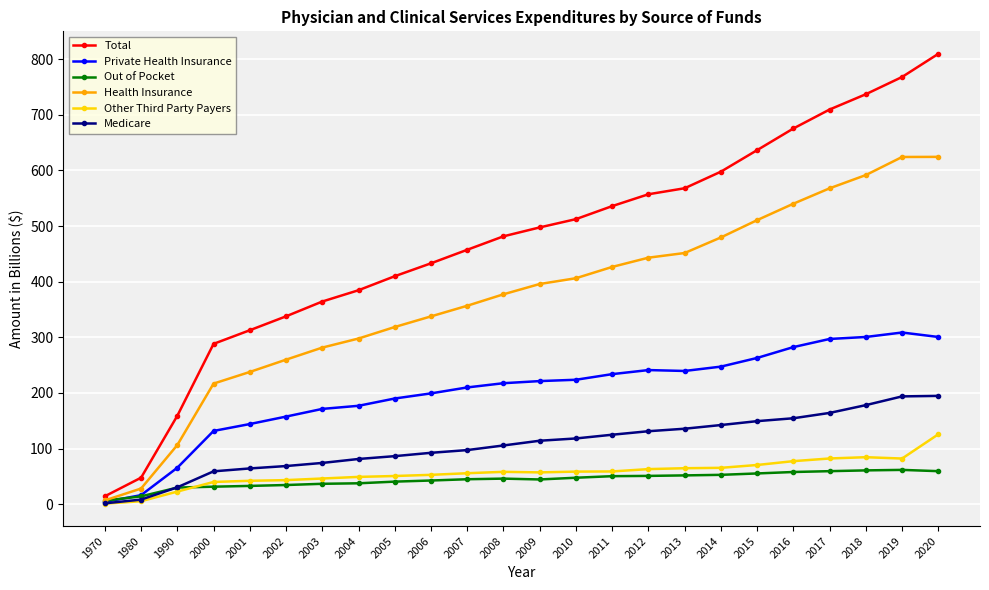

Which series has the largest range (max minus min)?

Total